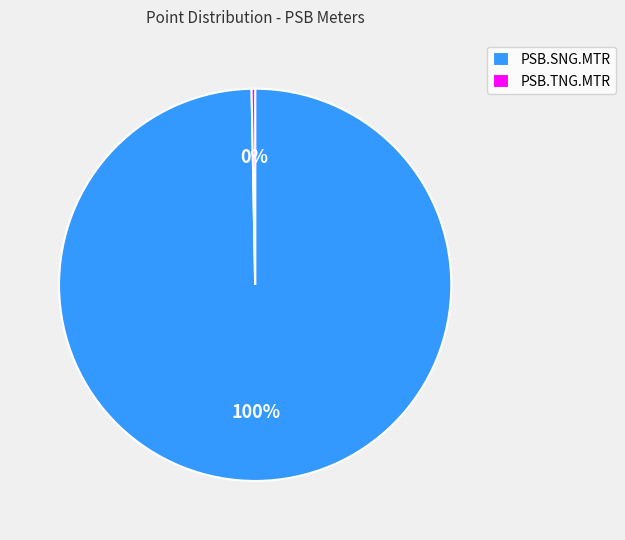

Is PSB.TNG.MTR the majority of the pie?

No